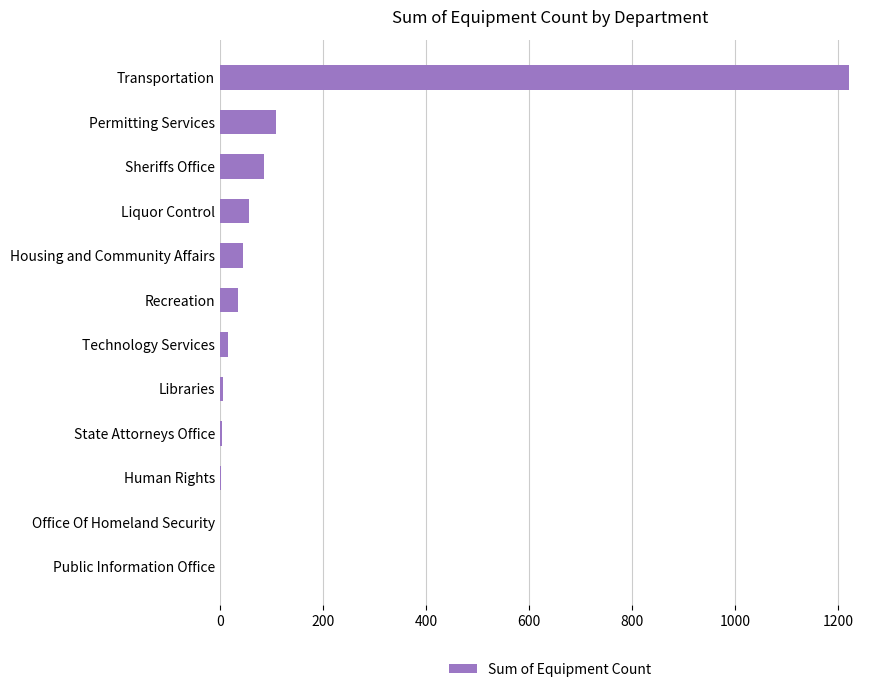

The value at Transportation is 1221. True or false?

True